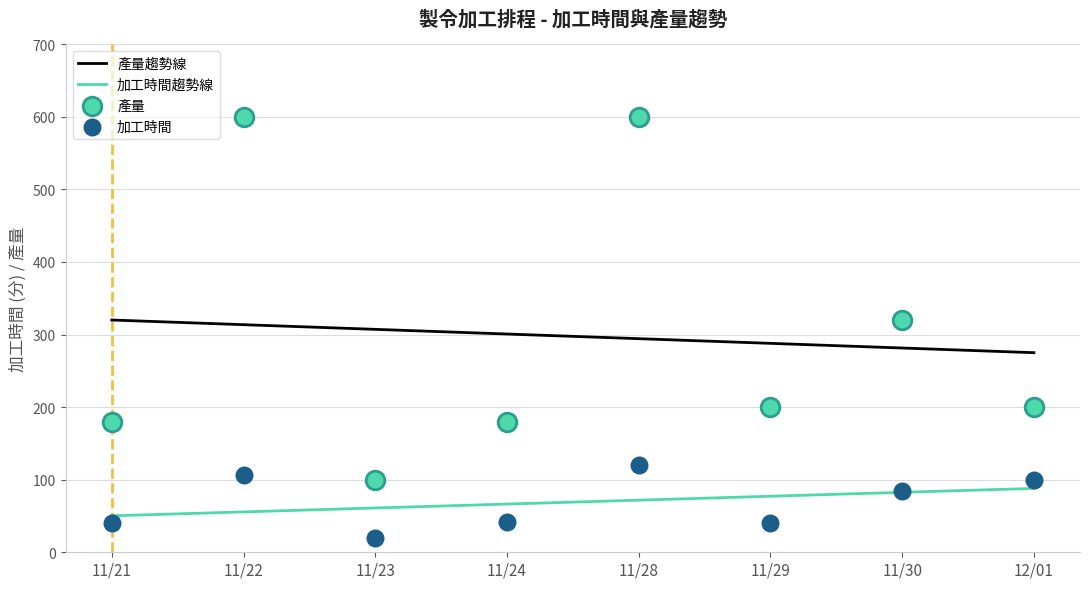

Which series contains the lowest Y value?

加工時間